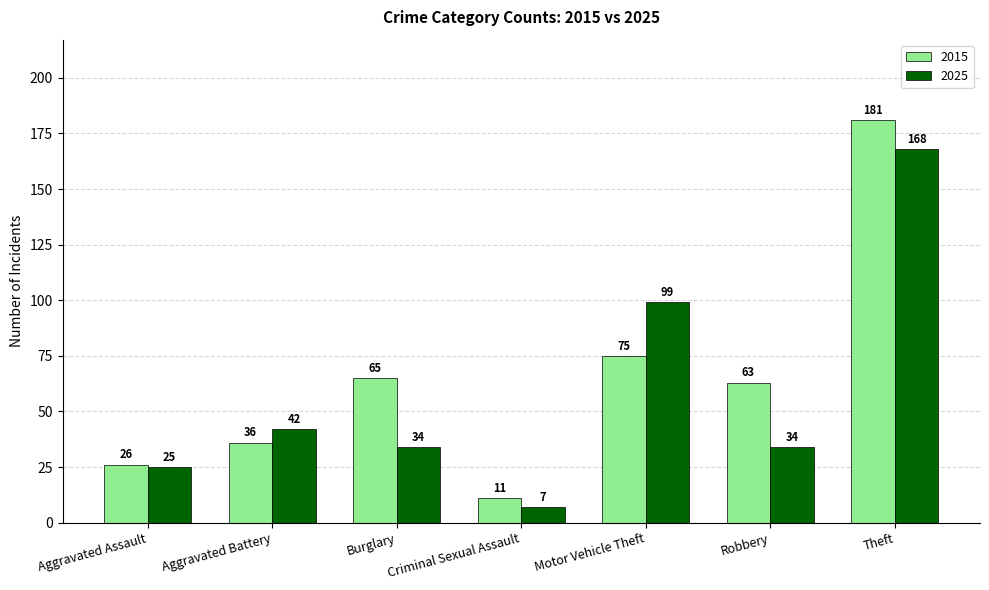

How many bars are there in total?

14